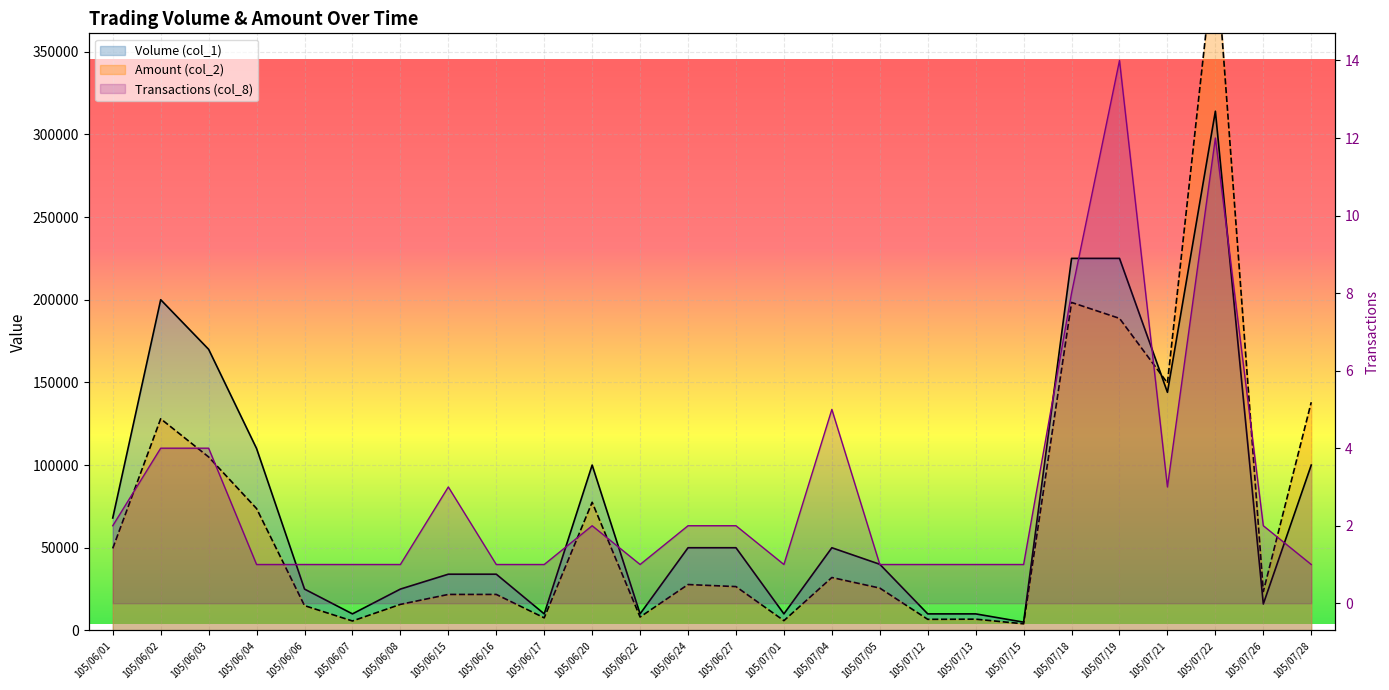

Reading left to right, list all the values displayed in this chart.

Volume (col_1): 105/06/01=68000	105/06/02=200000	105/06/03=170000	105/06/04=110000	105/06/06=25000	105/06/07=10000	105/06/08=25000	105/06/15=34000	105/06/16=34000	105/06/17=10000	105/06/20=100000	105/06/22=10000	105/06/24=50000	105/06/27=50000	105/07/01=10000	105/07/04=50000	105/07/05=40000	105/07/12=10000	105/07/13=10000	105/07/15=5000	105/07/18=225000	105/07/19=225000	105/07/21=144000	105/07/22=314000	105/07/26=16000	105/07/28=100000
Amount (col_2): 105/06/01=49600	105/06/02=128000	105/06/03=104900	105/06/04=73700	105/06/06=15000	105/06/07=5700	105/06/08=15750	105/06/15=21760	105/06/16=21760	105/06/17=7600	105/06/20=77500	105/06/22=8100	105/06/24=27750	105/06/27=26500	105/07/01=5900	105/07/04=32000	105/07/05=25600	105/07/12=6700	105/07/13=6800	105/07/15=4000	105/07/18=198350	105/07/19=188720	105/07/21=149640	105/07/22=413560	105/07/26=23520	105/07/28=138000
Transactions (col_8): 105/06/01=2	105/06/02=4	105/06/03=4	105/06/04=1	105/06/06=1	105/06/07=1	105/06/08=1	105/06/15=3	105/06/16=1	105/06/17=1	105/06/20=2	105/06/22=1	105/06/24=2	105/06/27=2	105/07/01=1	105/07/04=5	105/07/05=1	105/07/12=1	105/07/13=1	105/07/15=1	105/07/18=8	105/07/19=14	105/07/21=3	105/07/22=12	105/07/26=2	105/07/28=1